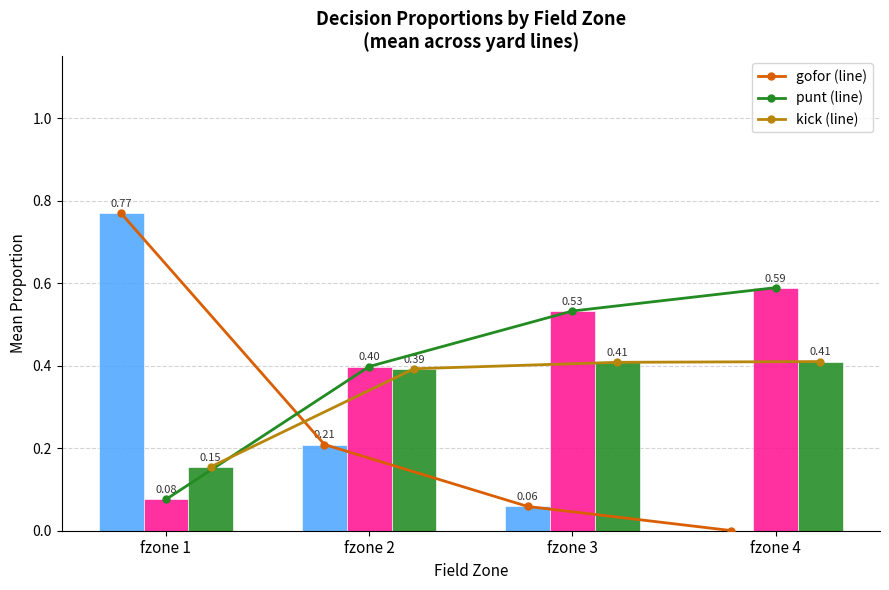

Reading right to left, extract all data points from this chart.

gofor (line): fzone 4=0.0	fzone 3=0.1	fzone 2=0.2	fzone 1=0.8
punt (line): fzone 4=0.6	fzone 3=0.5	fzone 2=0.4	fzone 1=0.1
kick (line): fzone 4=0.4	fzone 3=0.4	fzone 2=0.4	fzone 1=0.2
gofor: fzone 4=0.0	fzone 3=0.1	fzone 2=0.2	fzone 1=0.8
punt: fzone 4=0.6	fzone 3=0.5	fzone 2=0.4	fzone 1=0.1
kick: fzone 4=0.4	fzone 3=0.4	fzone 2=0.4	fzone 1=0.2